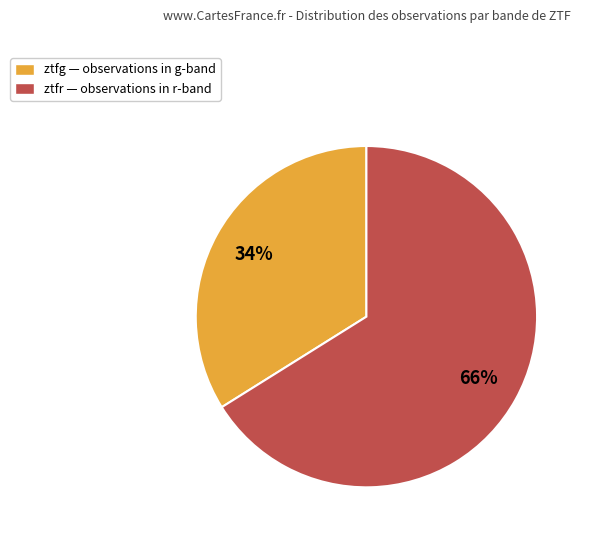

Which category has the biggest portion of the pie?

ztfr